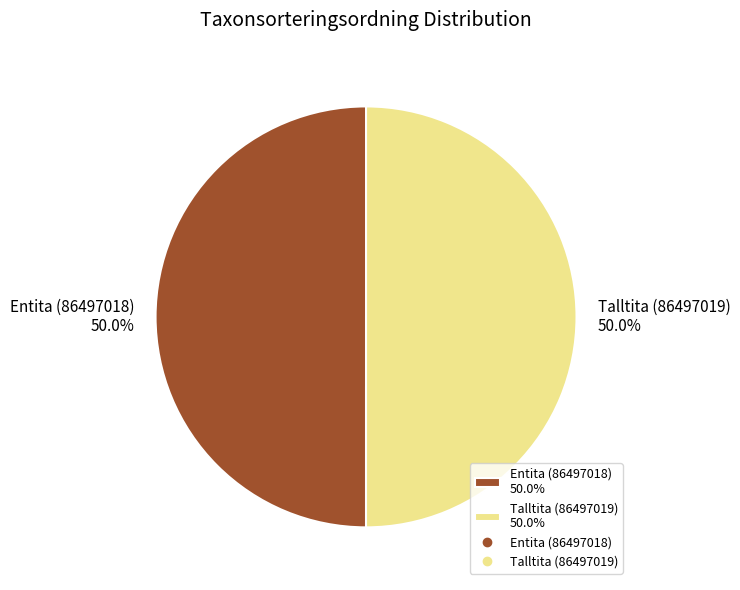

Is the sum of Entita (86497018) 50.0% and Talltita (86497019) 50.0% greater than half?

Yes